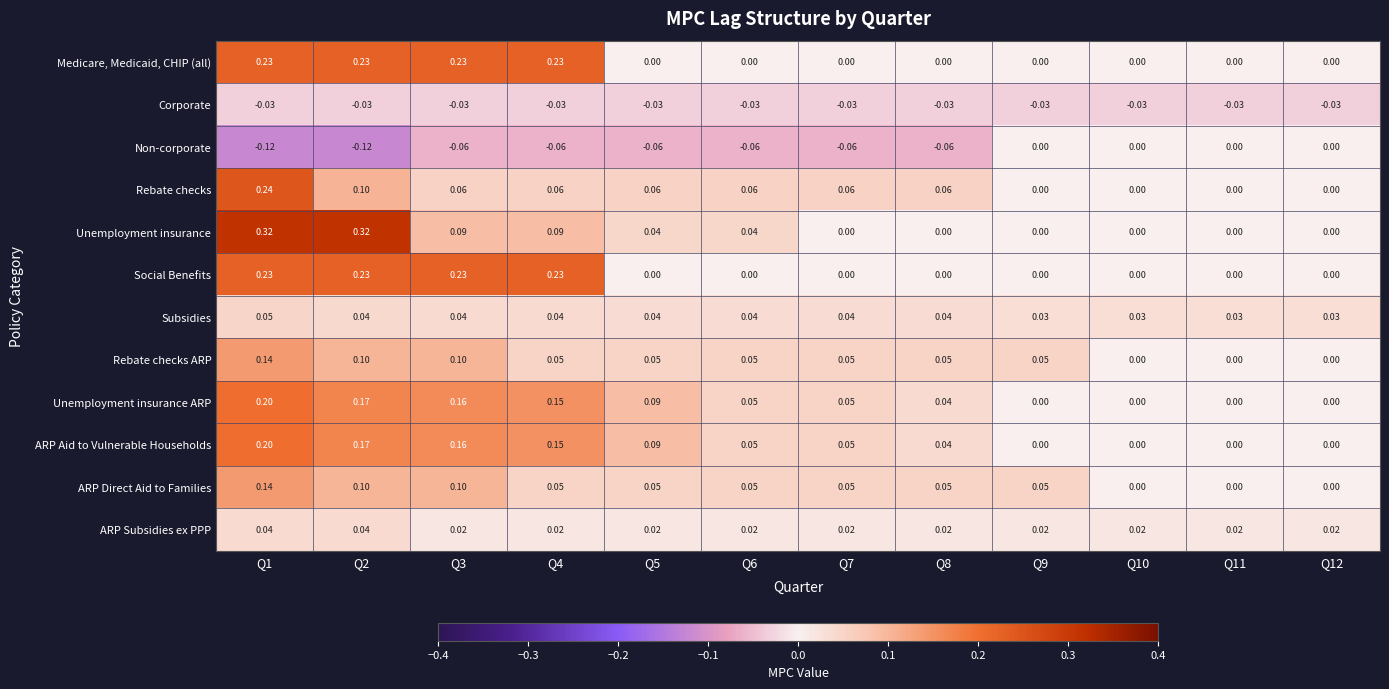

Is the value of Rebate checks ARP at Q10 greater than the value of Non-corporate at Q8?

Yes